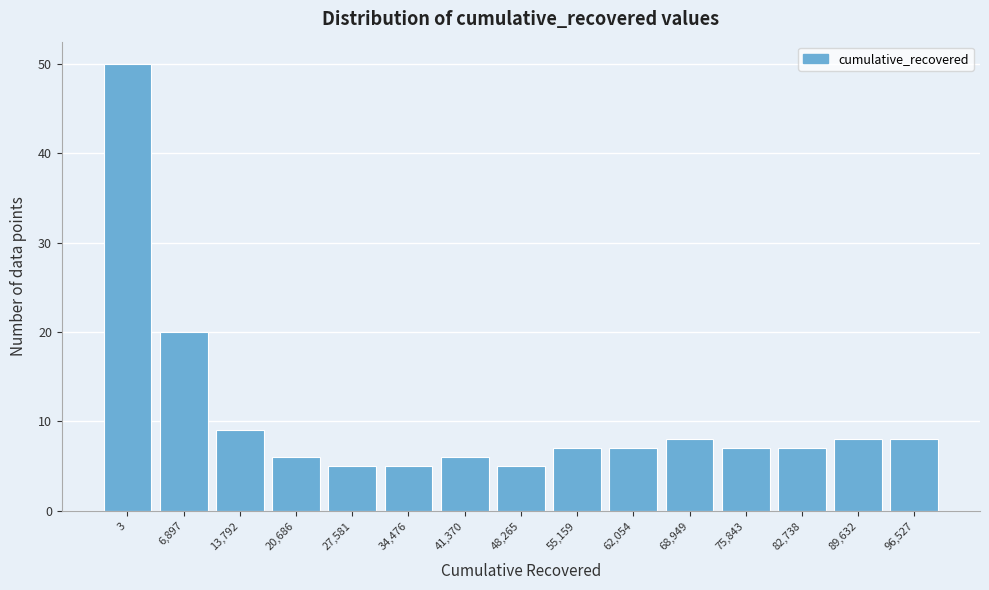

Reading left to right, what are all the values shown in this chart?

50	20	9	6	5	5	6	5	7	7	8	7	7	8	8